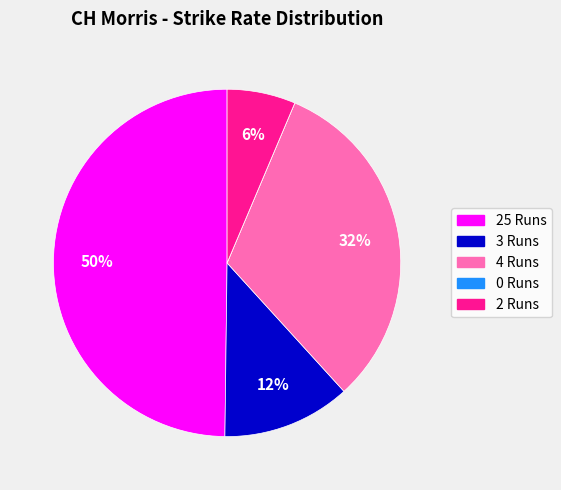

The 2 Runs slice represents 20% of the pie. True or false?

False